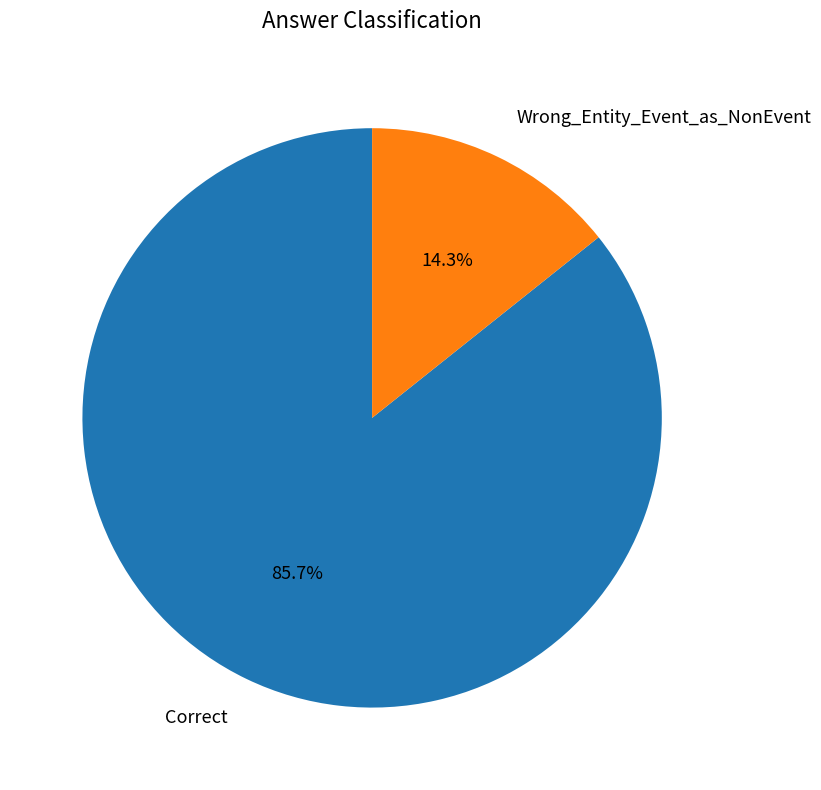

True or false: Correct accounts for 86% of the total.

True